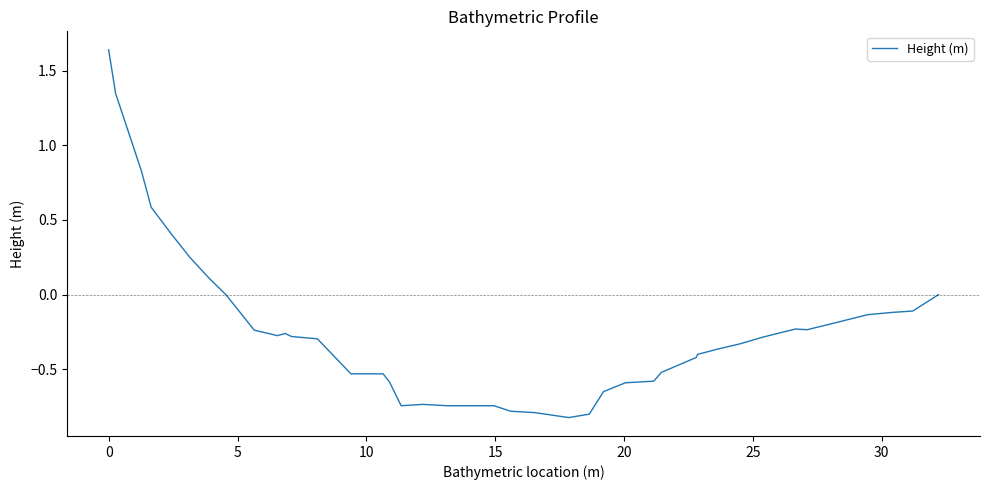

Count the number of data series in this chart.

1